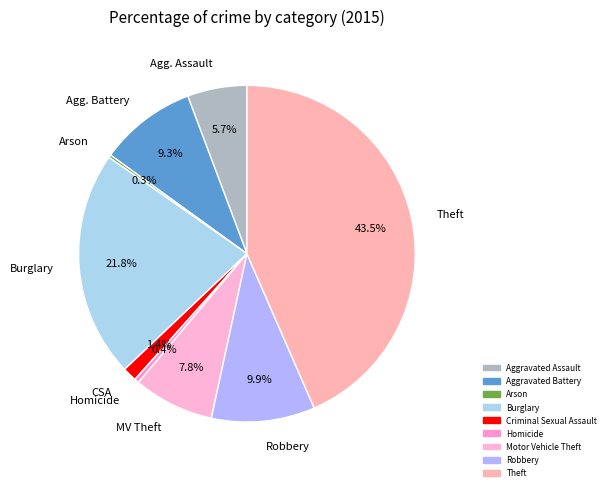

What is the ratio of the value at Theft to the value at Robbery?

4.4